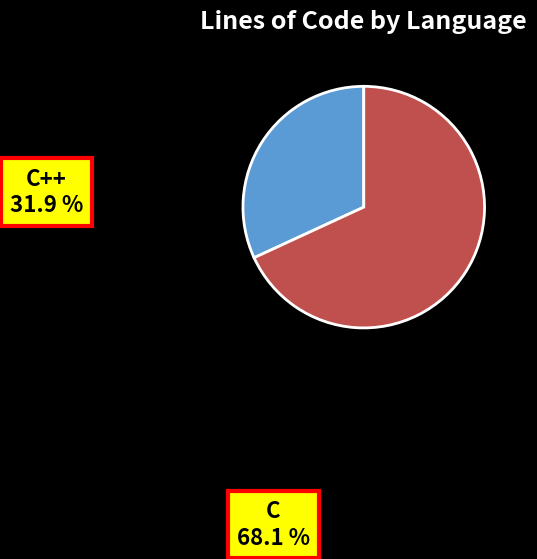

Count the number of slices in the pie.

2